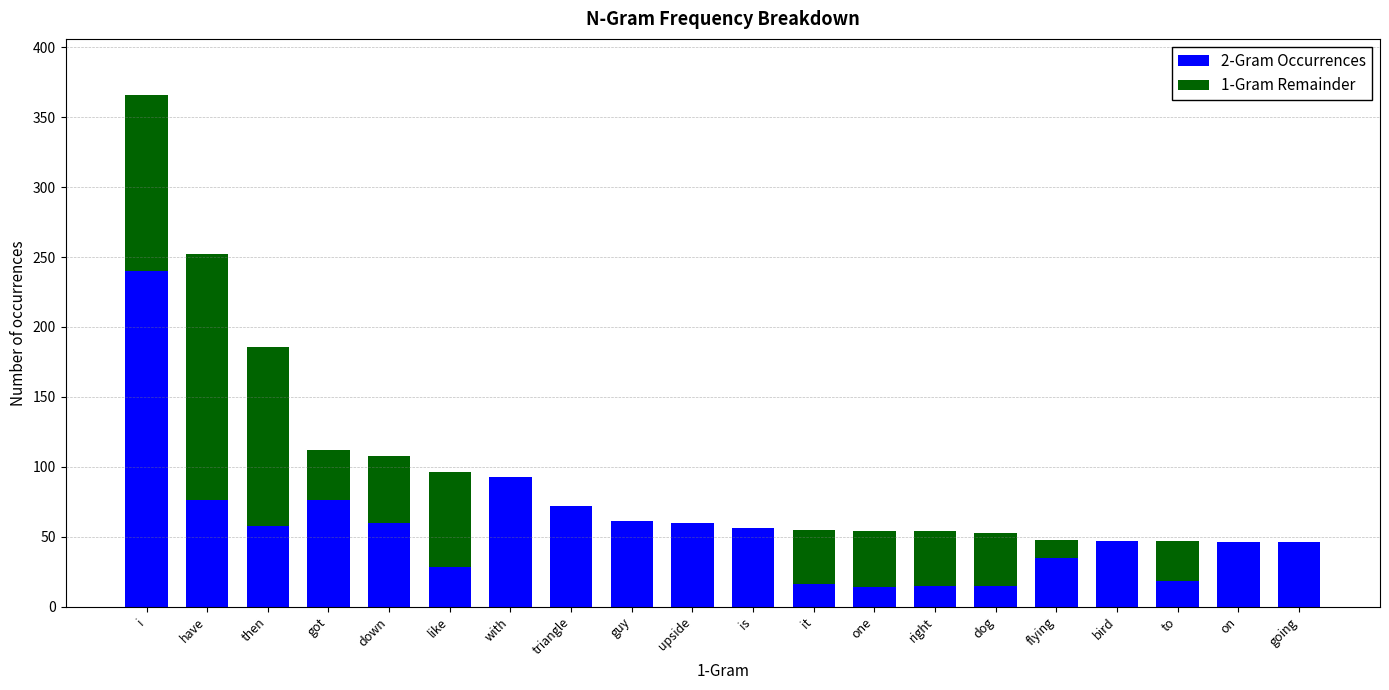

What is the total value across all series at bird?

47